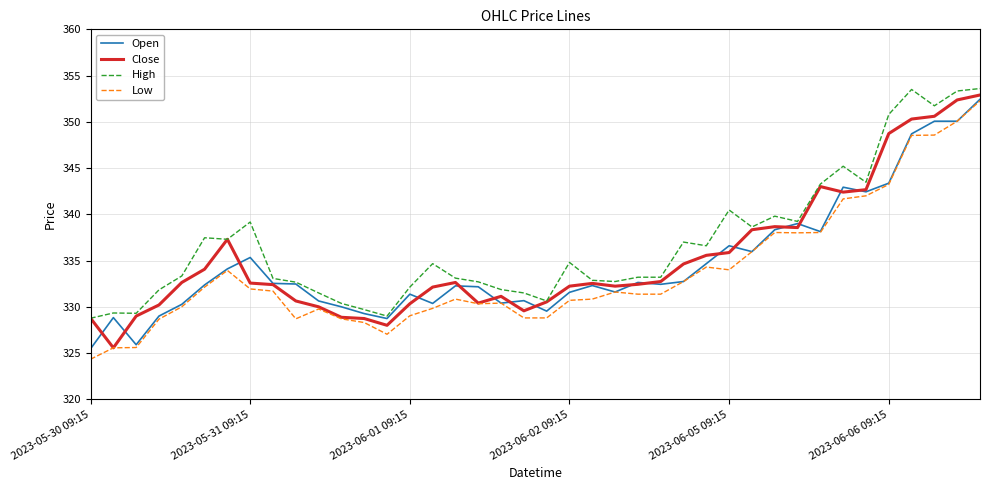

True or false: Low and High intersect in this chart.

False